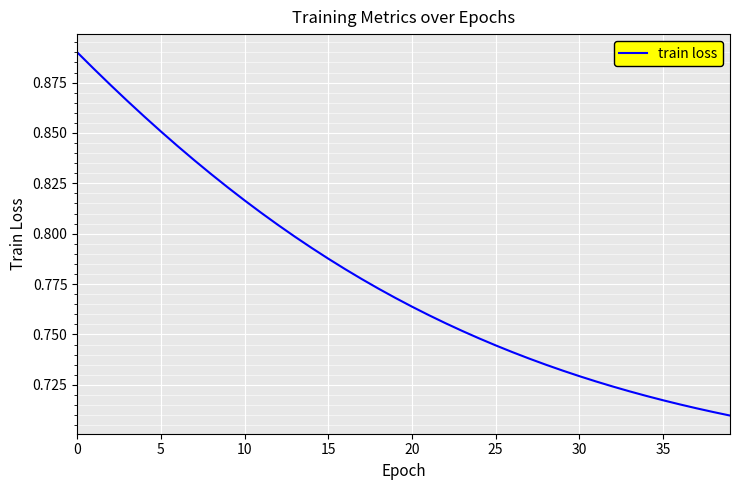

What is the value of the 20th point from the left?

0.8